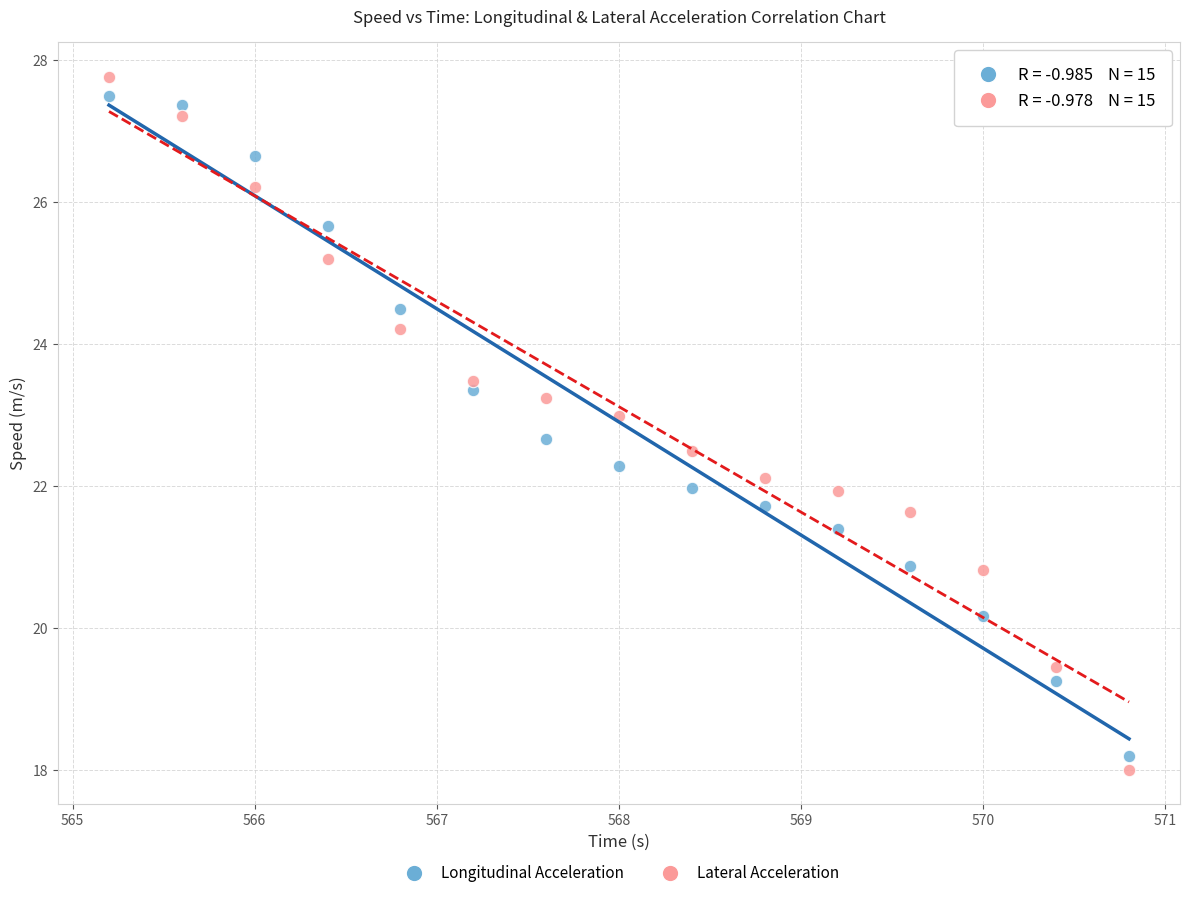

Across all data points, what is the range of Y values (max minus min)?

9.8